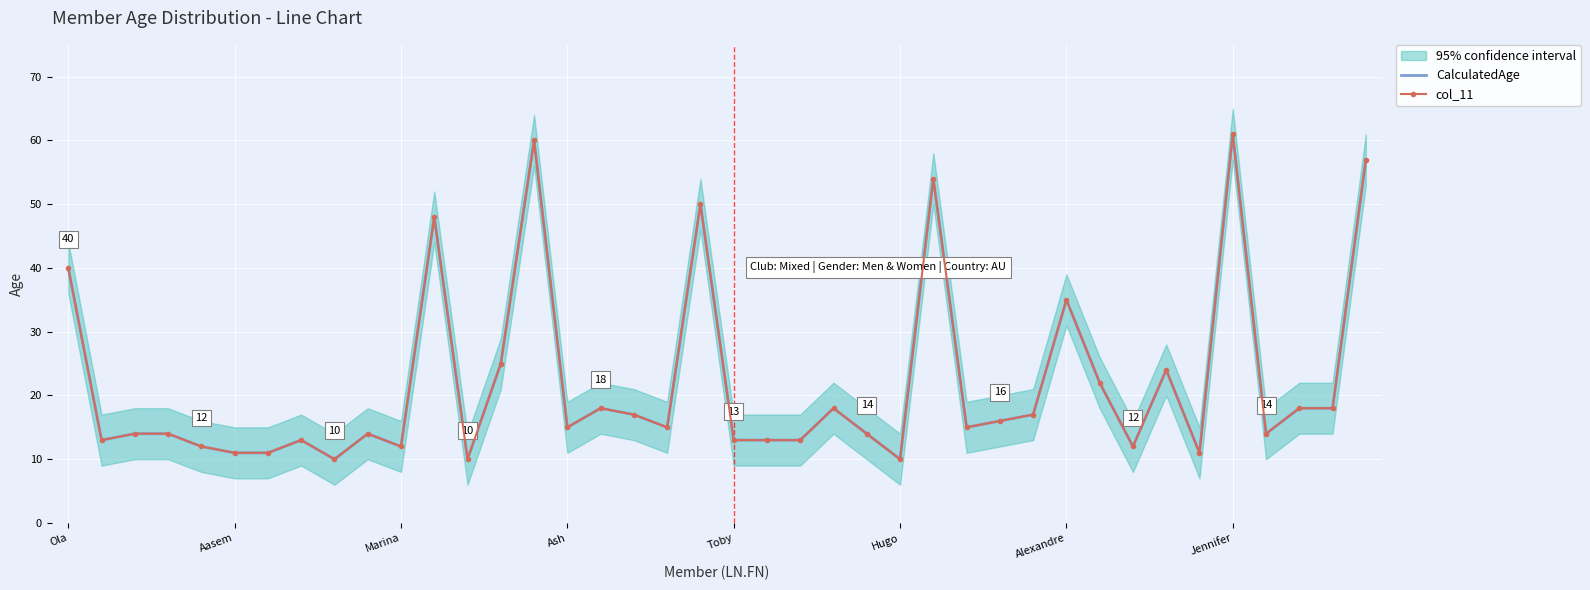

Is it true that col_11 equals 32 at 37?

False